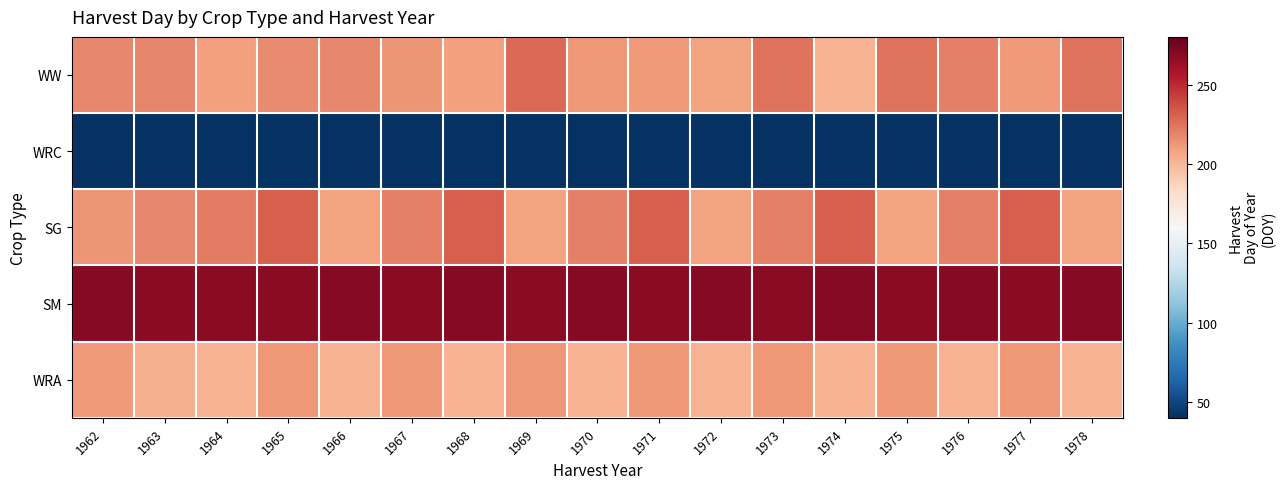

Reading left to right, what are all the values shown in this chart?

WW: 1962=218	1963=219	1964=209	1965=217	1966=218	1967=213	1968=209	1969=228	1970=212	1971=211	1972=208	1973=225	1974=202	1975=225	1976=220	1977=211	1978=225
WRC: 1962=41	1963=41	1964=41	1965=41	1966=41	1967=41	1968=41	1969=41	1970=41	1971=41	1972=41	1973=41	1974=41	1975=41	1976=41	1977=41	1978=41
SG: 1962=213	1963=218	1964=221	1965=232	1966=208	1967=220	1968=232	1969=208	1970=220	1971=232	1972=208	1973=220	1974=232	1975=208	1976=220	1977=232	1978=208
SM: 1962=269	1963=268	1964=268	1965=268	1966=269	1967=268	1968=269	1969=268	1970=269	1971=268	1972=269	1973=268	1974=269	1975=268	1976=269	1977=268	1978=269
WRA: 1962=211	1963=204	1964=202	1965=212	1966=202	1967=212	1968=202	1969=212	1970=202	1971=212	1972=202	1973=212	1974=202	1975=212	1976=202	1977=212	1978=202